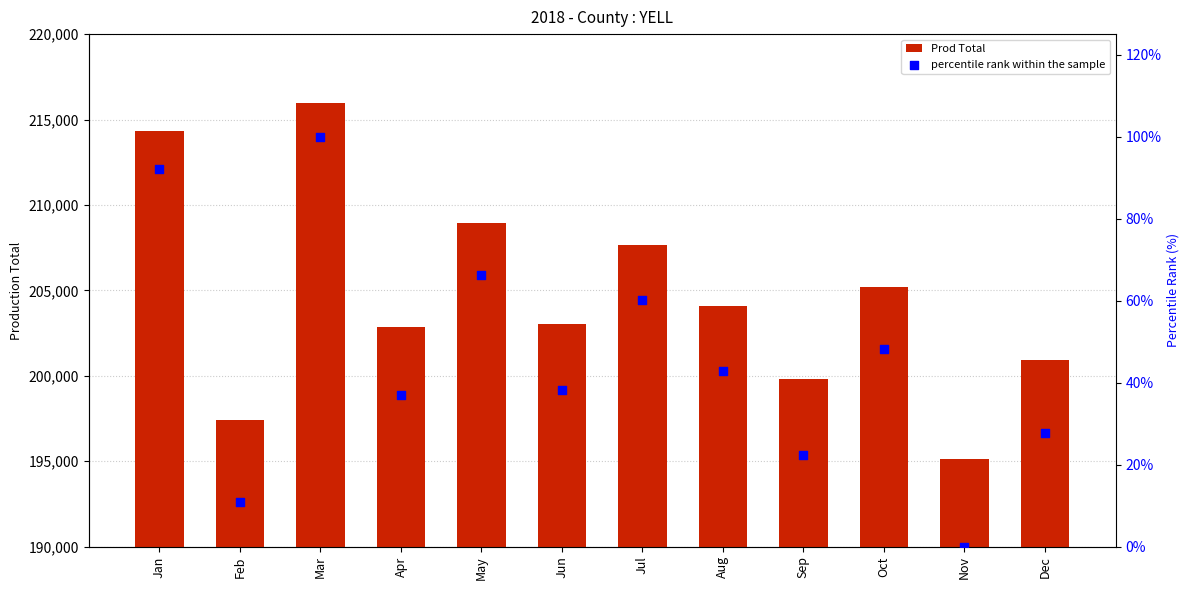

What are all the series names shown in the legend?

Prod Total, percentile rank within the sample